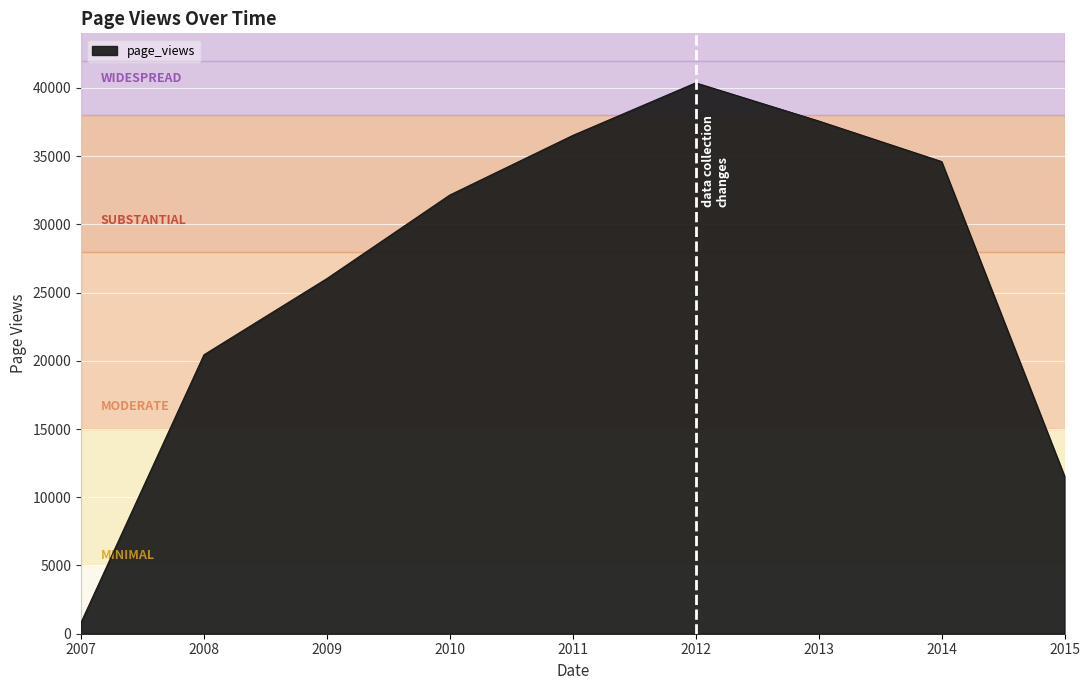

How many series are shown in this chart?

1